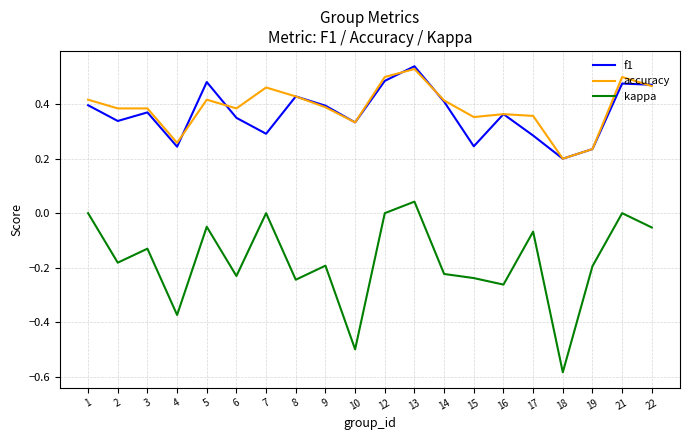

How many lines are shown in the chart?

3